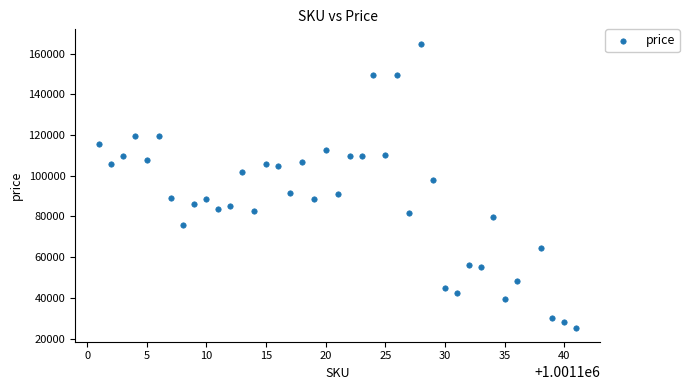

What is the range of Y values (max minus min)?

139460